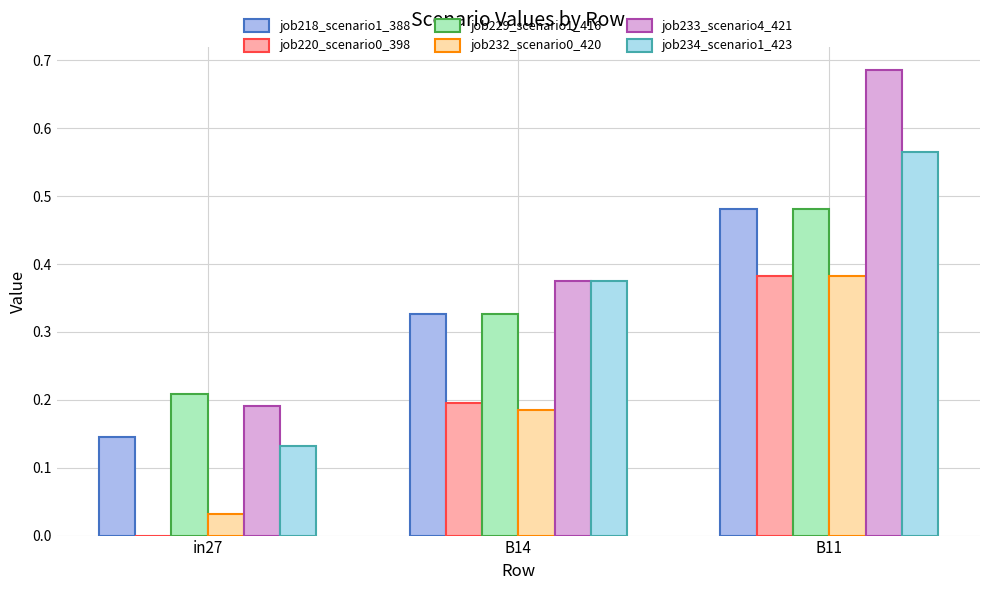

Is it true that job220_scenario0_398 equals 0.4 at B11?

True